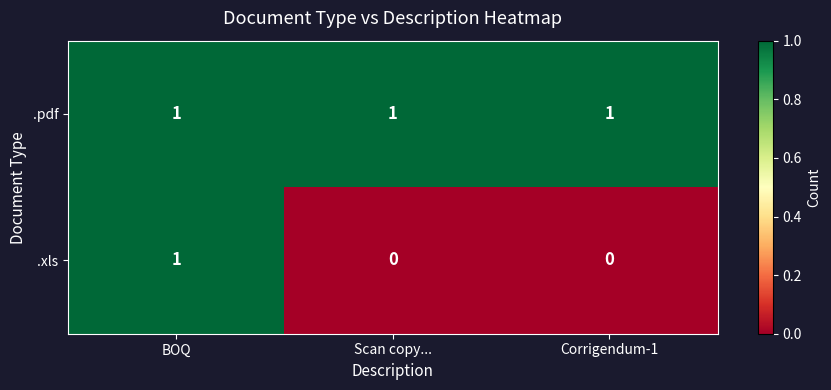

True or false: .xls has a value of 0 at Scan copy....

True